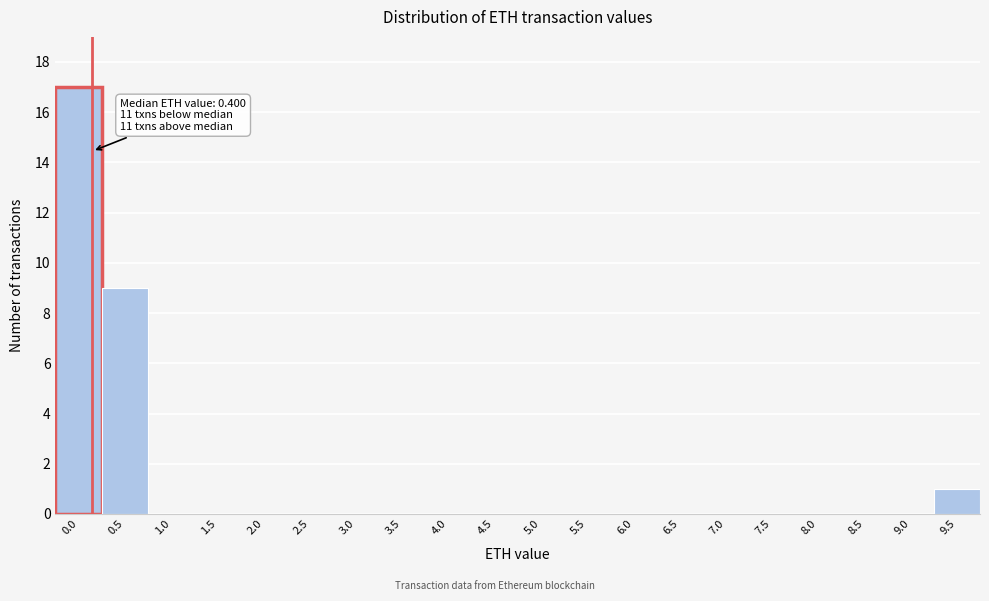

Reading left to right, extract all data points from this chart.

0.0=17	0.5=9	1.0=0	1.5=0	2.0=0	2.5=0	3.0=0	3.5=0	4.0=0	4.5=0	5.0=0	5.5=0	6.0=0	6.5=0	7.0=0	7.5=0	8.0=0	8.5=0	9.0=0	9.5=1